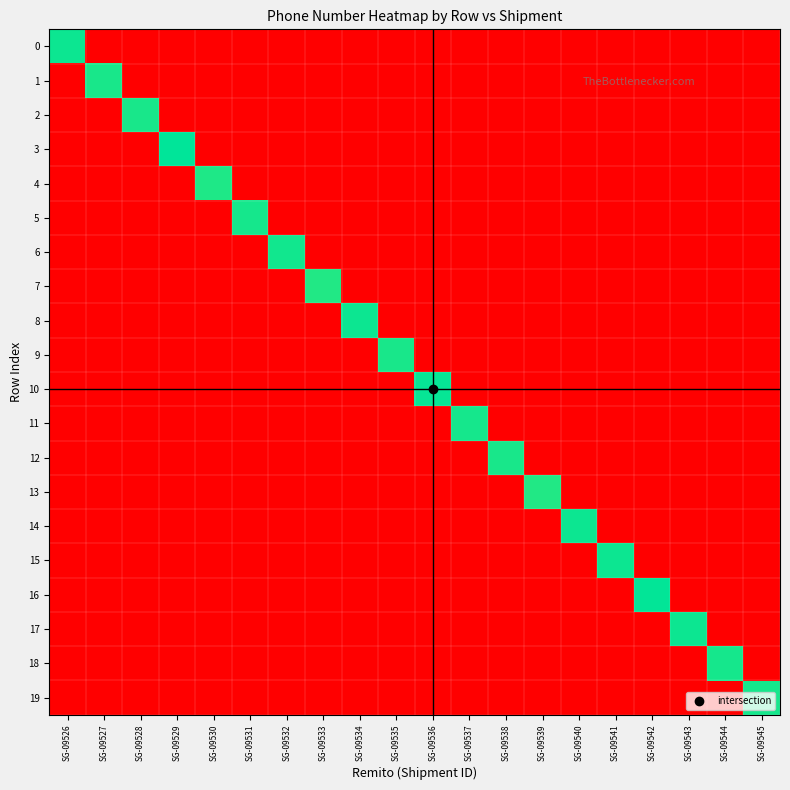

Between SG-09529 and SG-09526, which is larger?

SG-09526